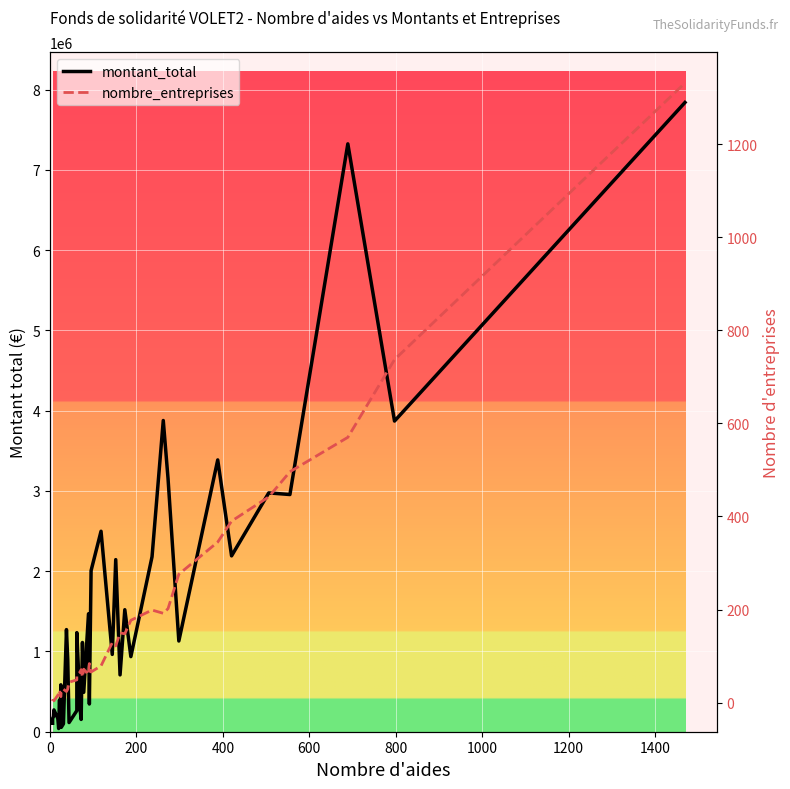

How many data points in nombre_entreprises are above 71?

19